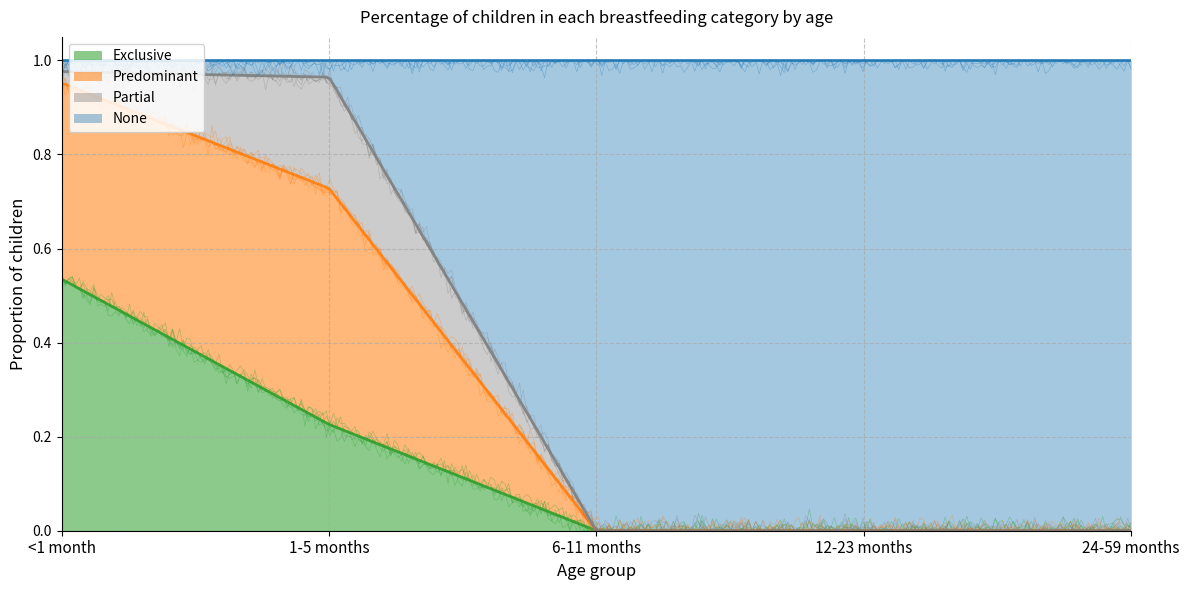

At 6-11 months, list the series in order from smallest to largest.

Exclusive, Predominant, Partial, None